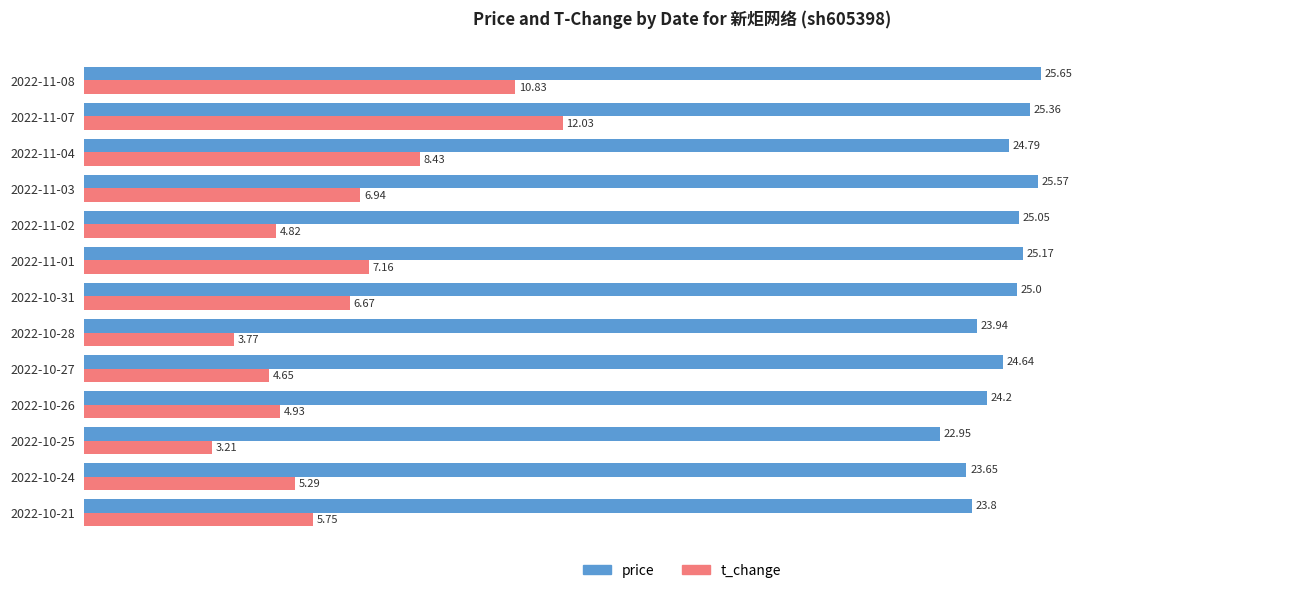

Which category has the lowest value across all series?

2022-10-25